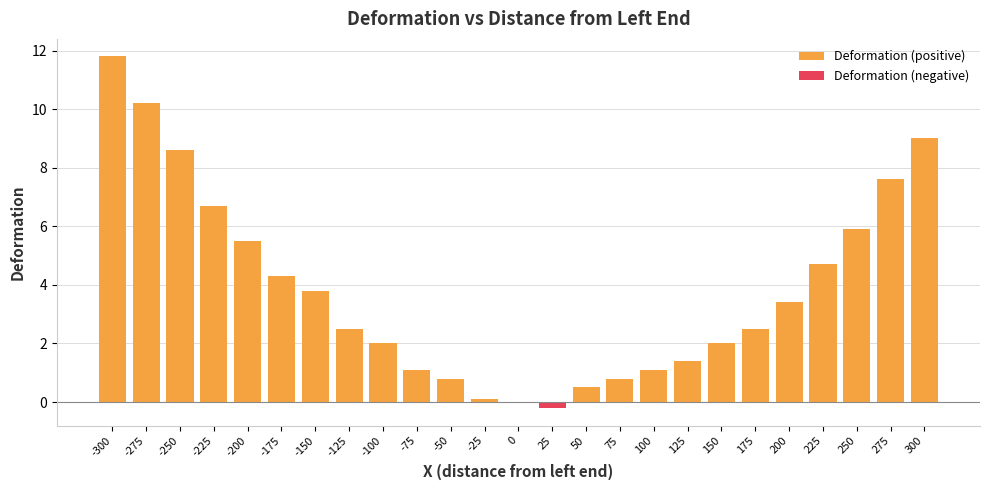

Which category has the highest value in the Deformation (negative) series?

-300